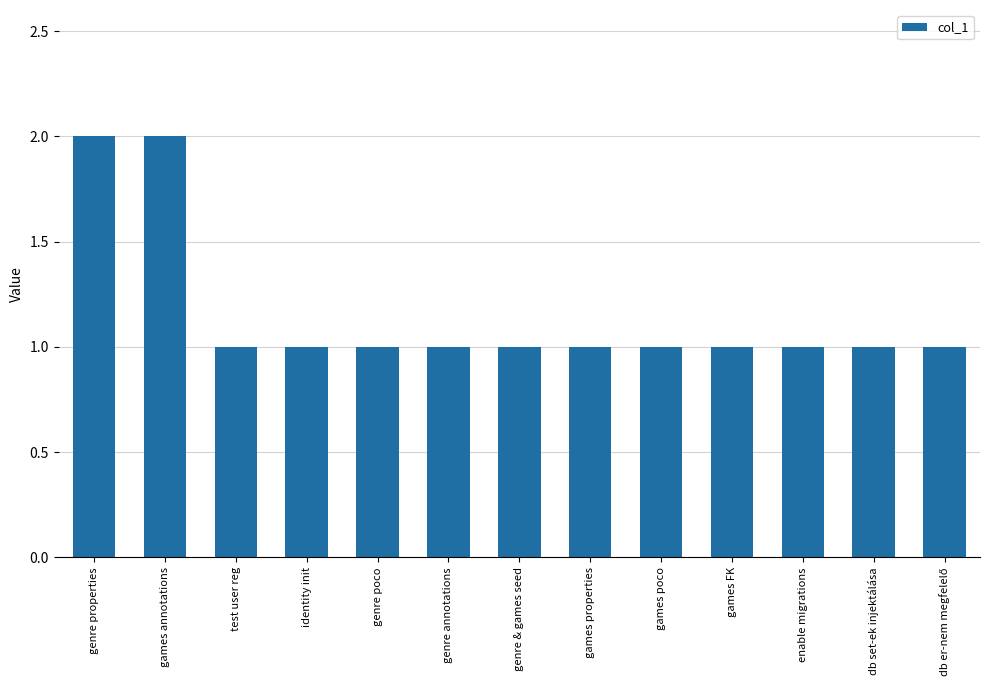

What is the maximum value shown in the chart?

2